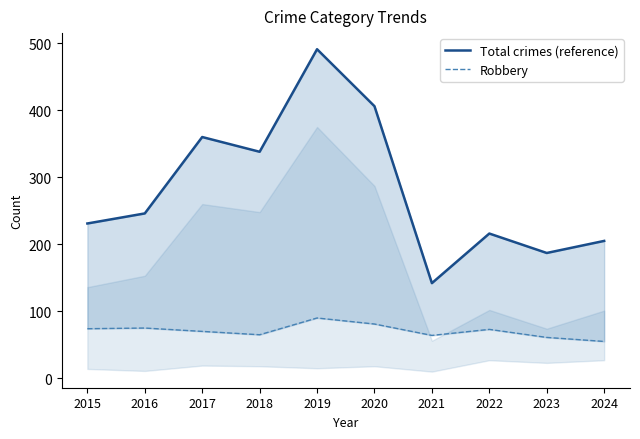

At how many categories does at least one series exceed 270?

4